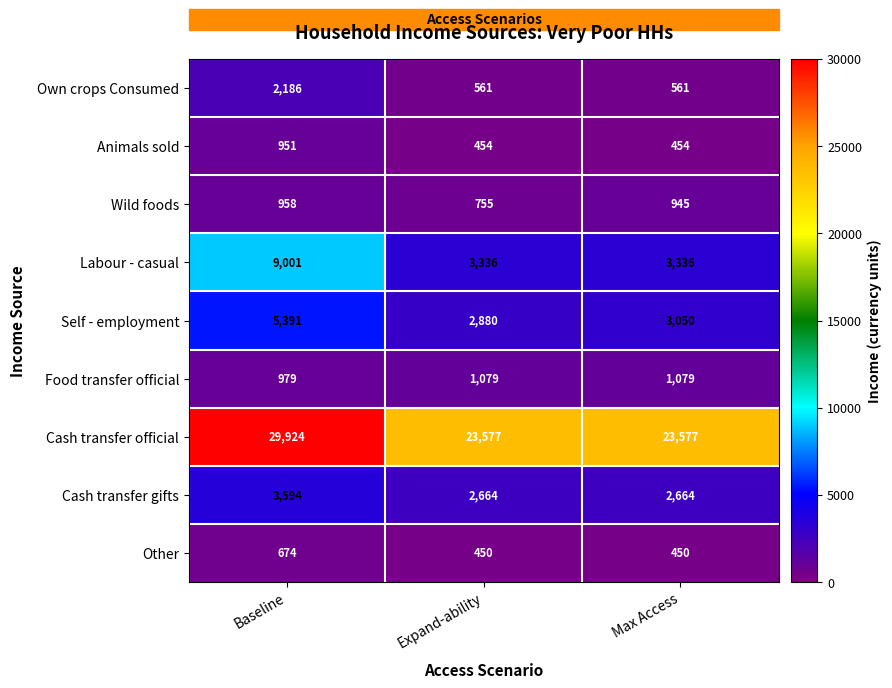

What value does the Food transfer official series have at Max Access, to the nearest 50?

1100